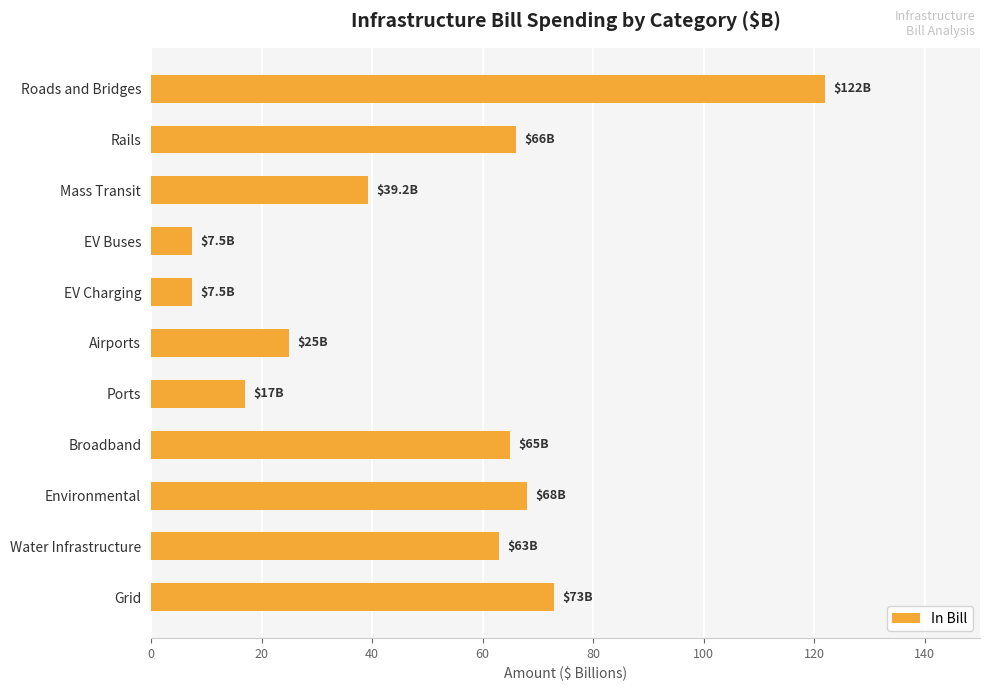

What is the maximum value shown in the chart?

122.0